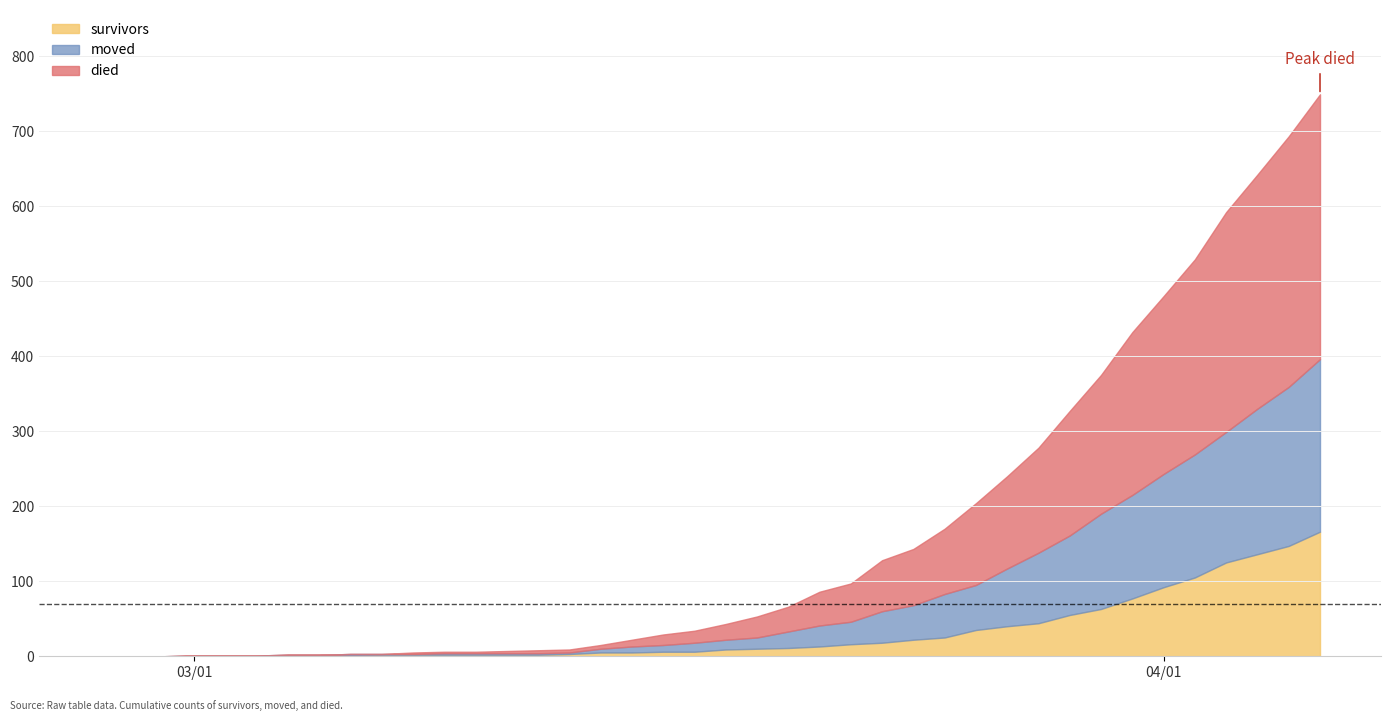

What is the difference between the highest and lowest values at 2020-03-21?

32